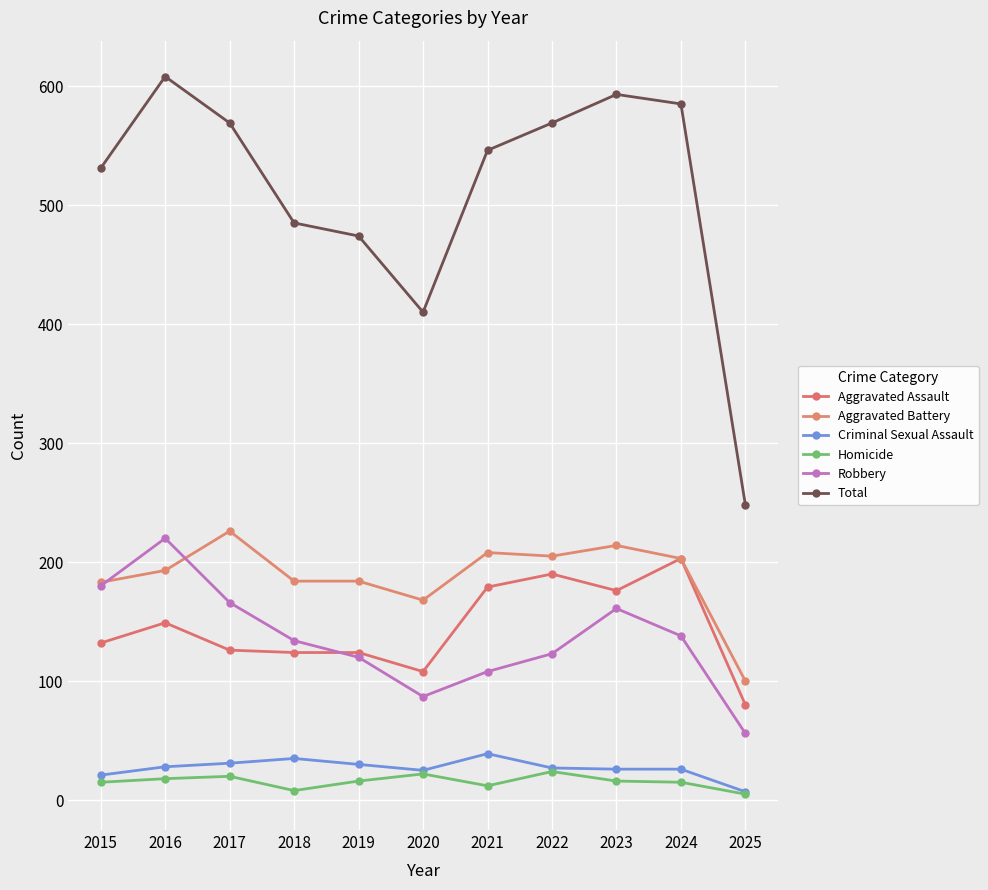

Which series has the largest range (max minus min)?

Total